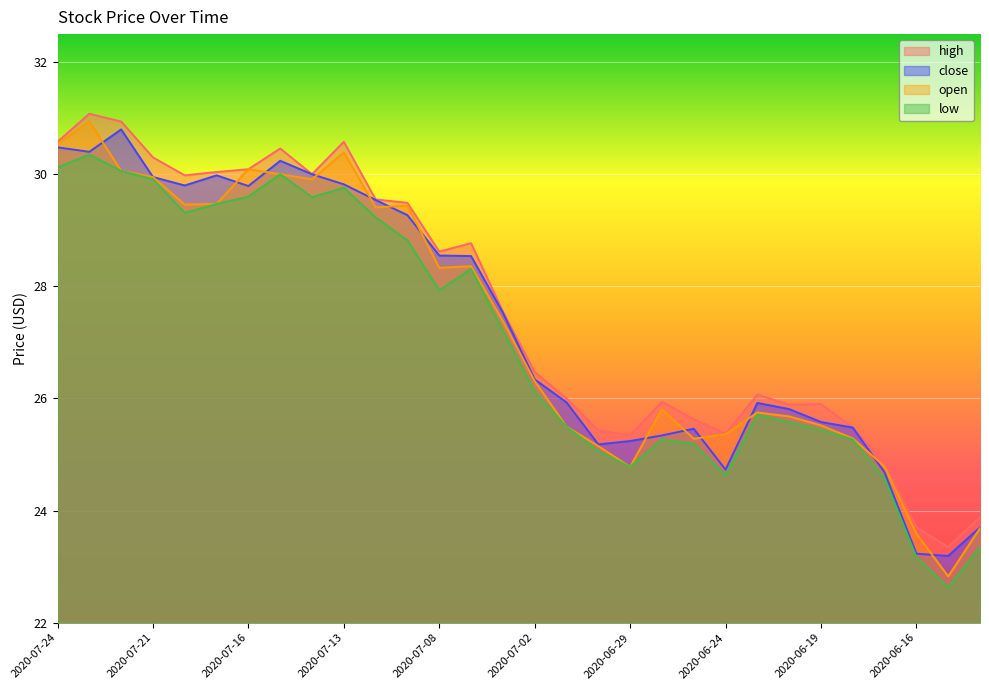

At which label does open first exceed 27?

2020-07-24